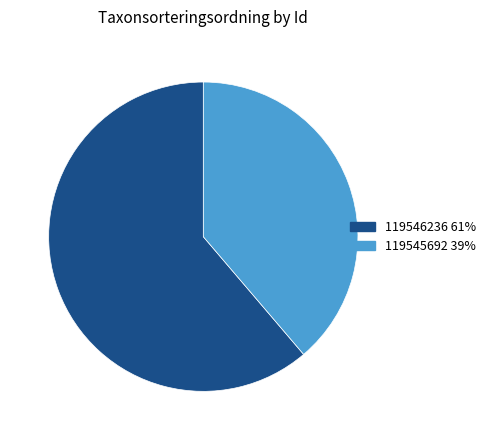

Which has a higher value, 119545692 or 119546236?

119546236